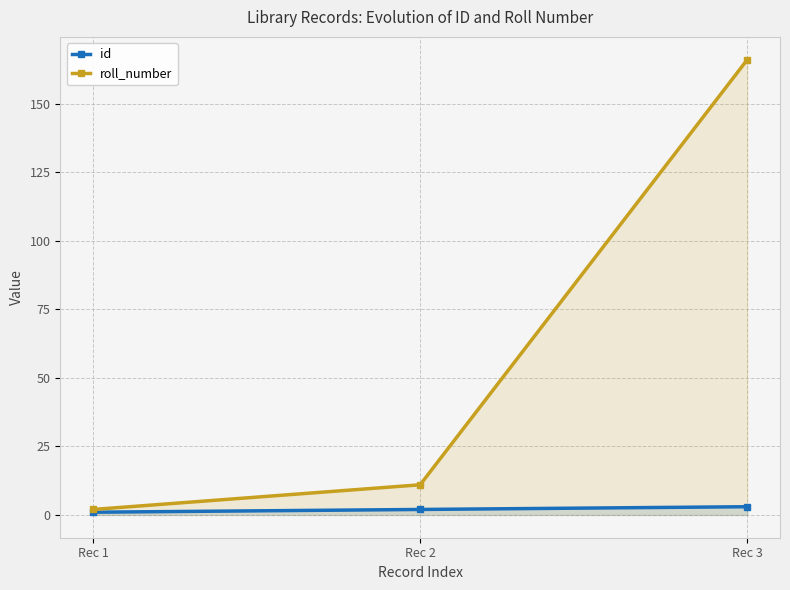

Is it true that roll_number equals 11 at Rec 2?

True